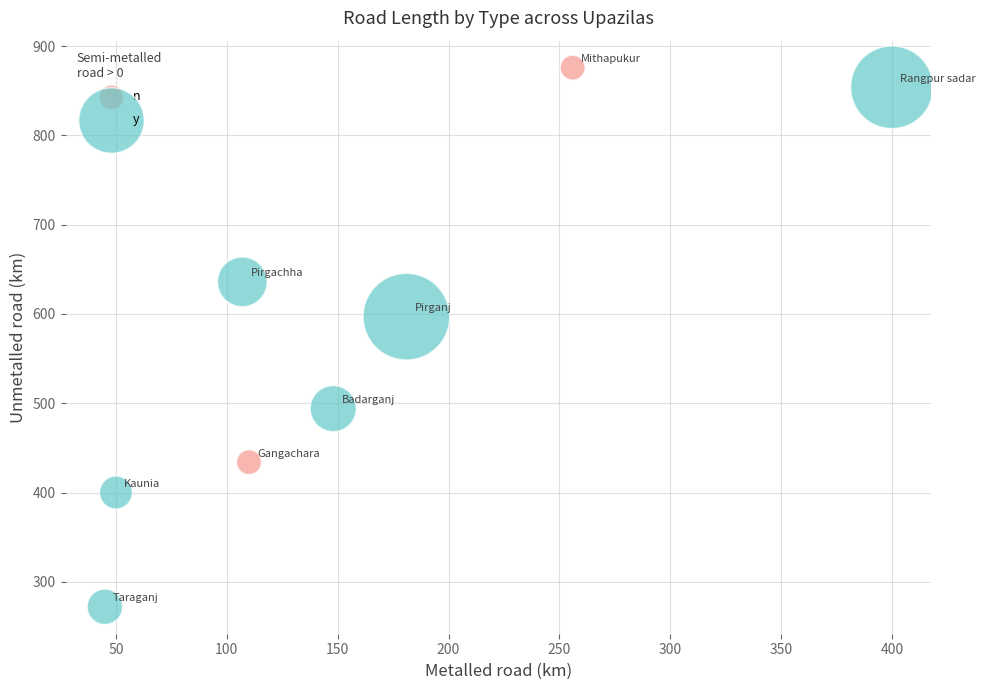

What are all the series names shown in the legend?

n, y